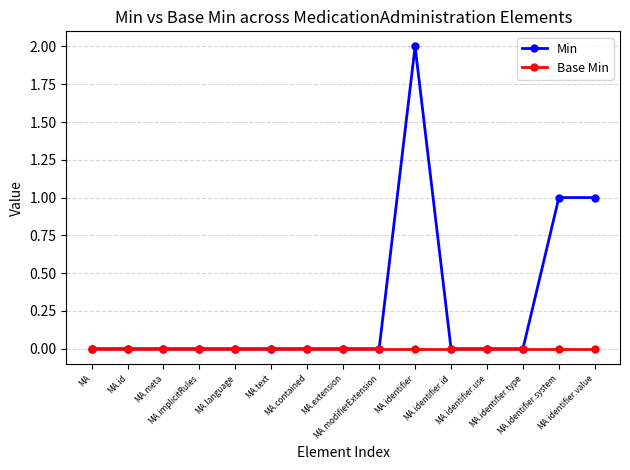

Is this an area chart (filled region under the line)?

No